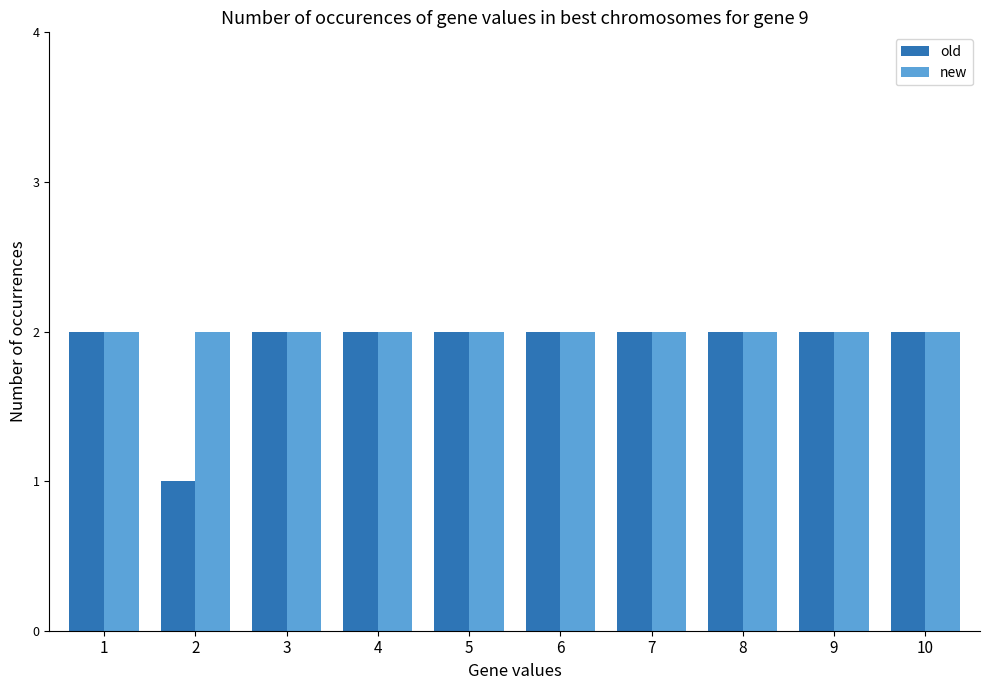

How many distinct data groups are displayed?

2